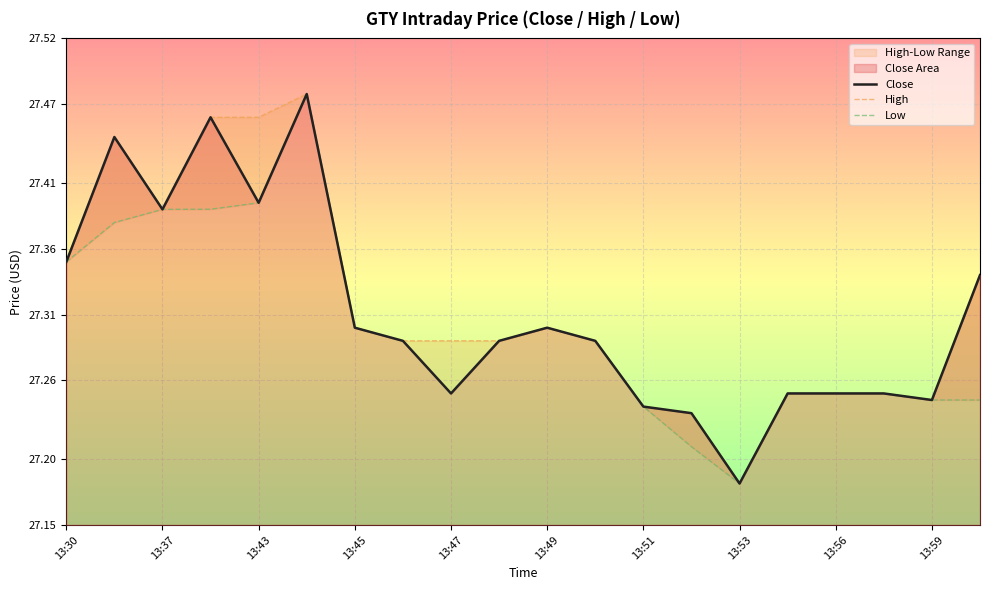

What is the average value of the Low series?

27.3